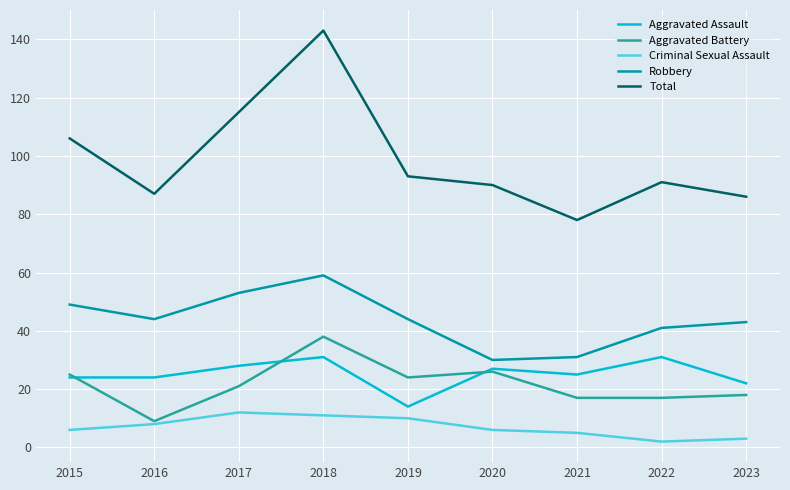

Which category has the highest value across all series?

2018